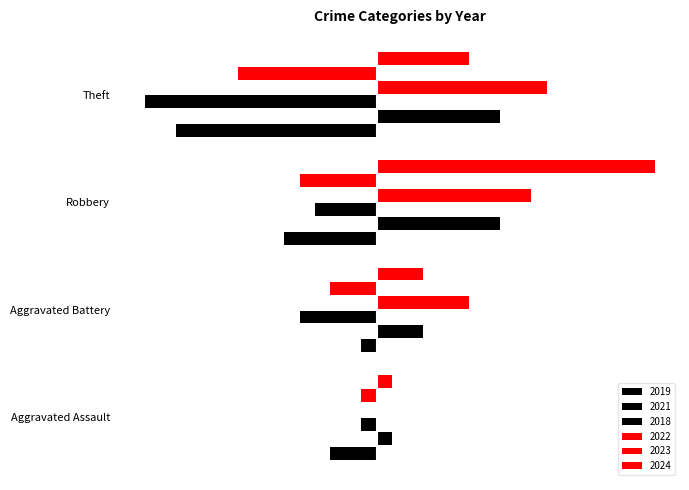

What is the minimum value for 2018?

-15